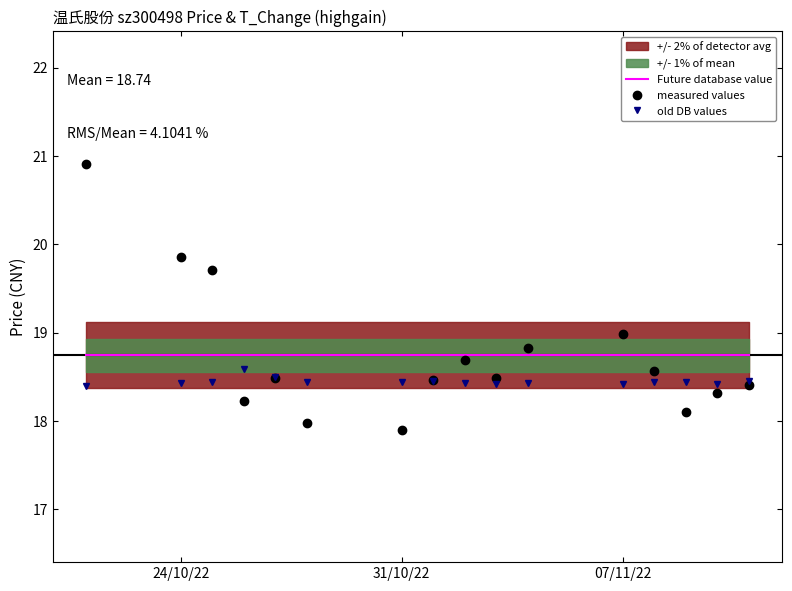

What is the difference between the maximum and minimum values in the old DB values series?

0.2